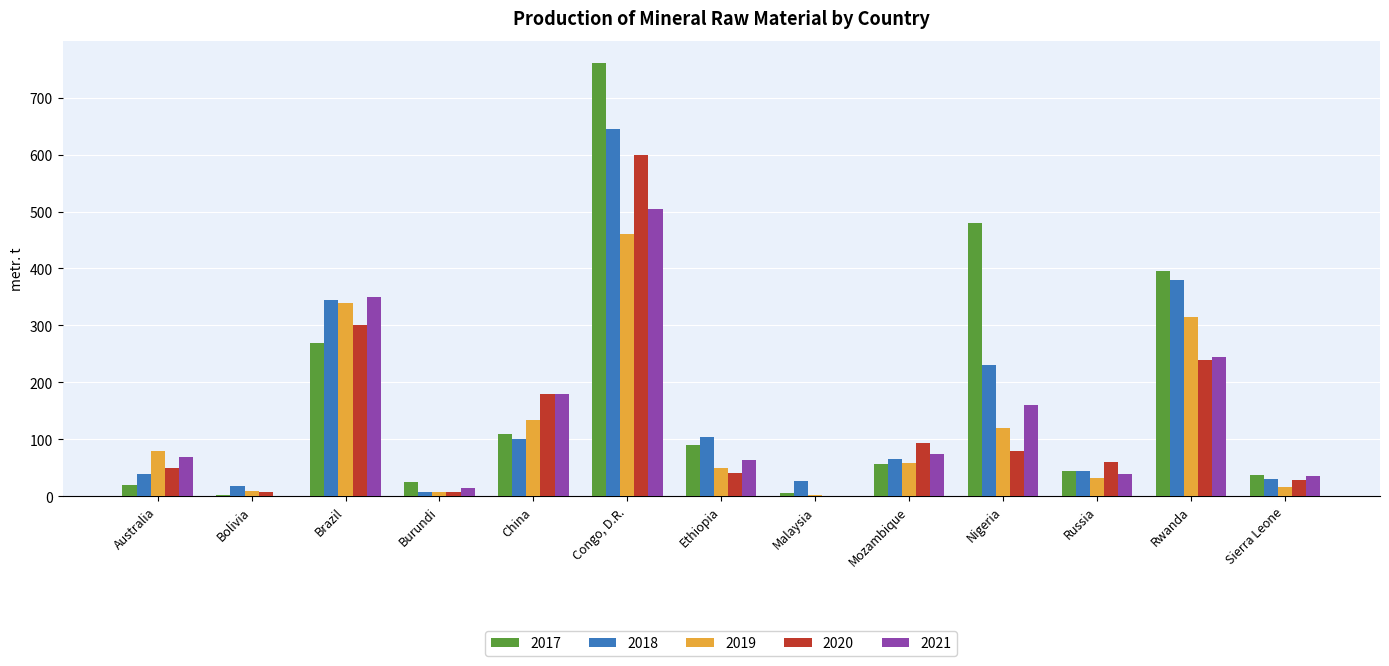

How many distinct data groups are displayed?

5